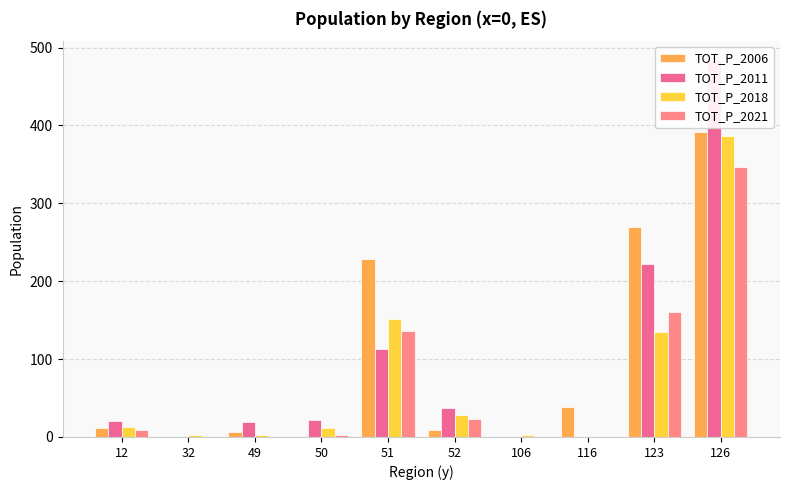

What is the difference between the second highest and minimum values in the TOT_P_2018 series?

152